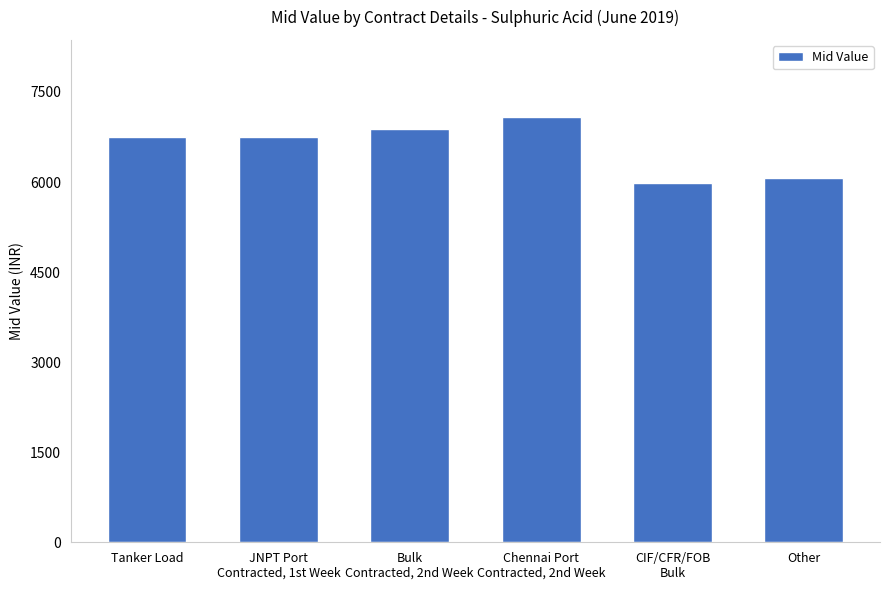

What is the difference between the maximum and second lowest values?

1029